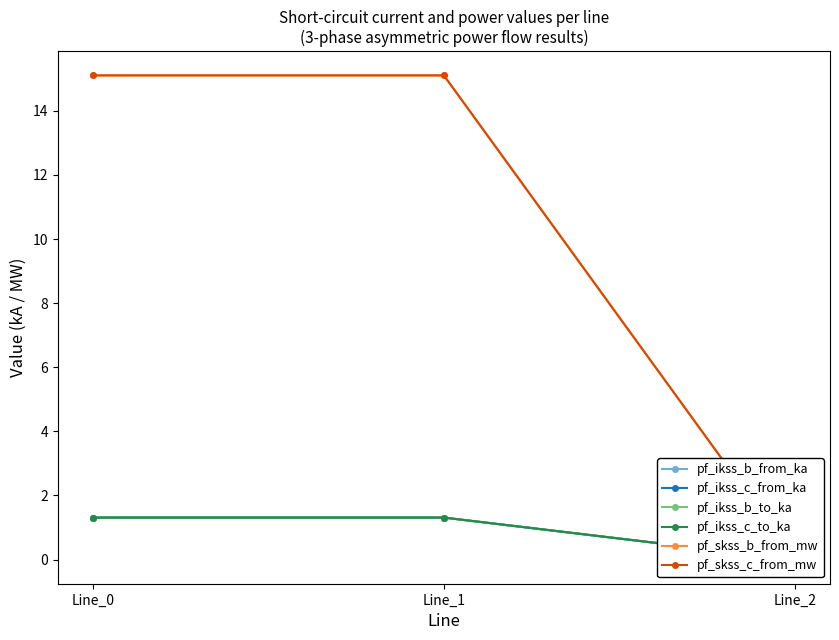

Does the chart display data point markers on the line(s)?

Yes